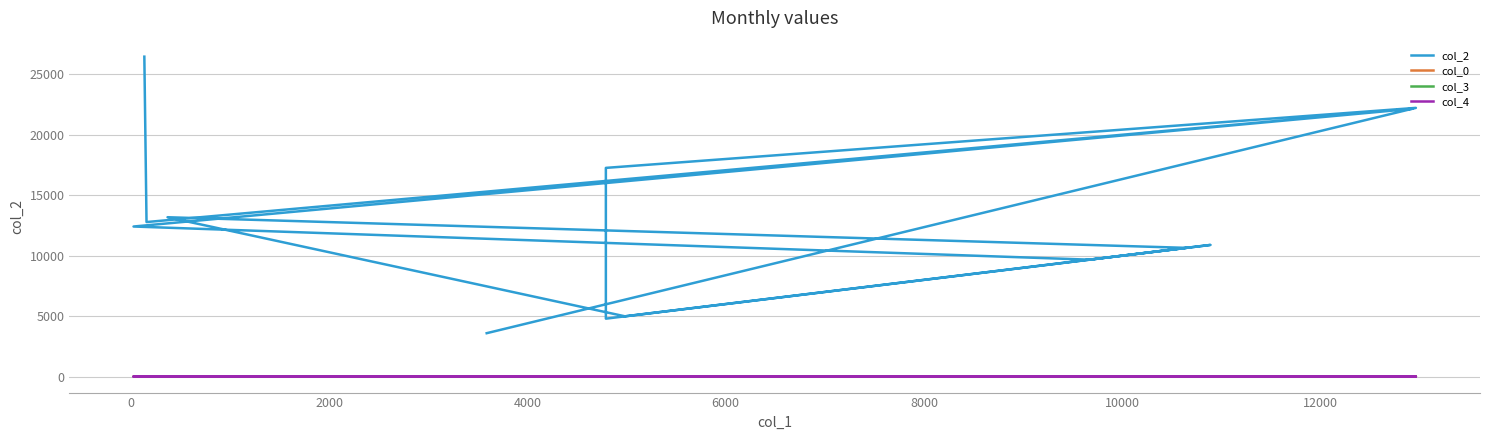

What are all the series names shown in the legend?

col_2, col_0, col_3, col_4